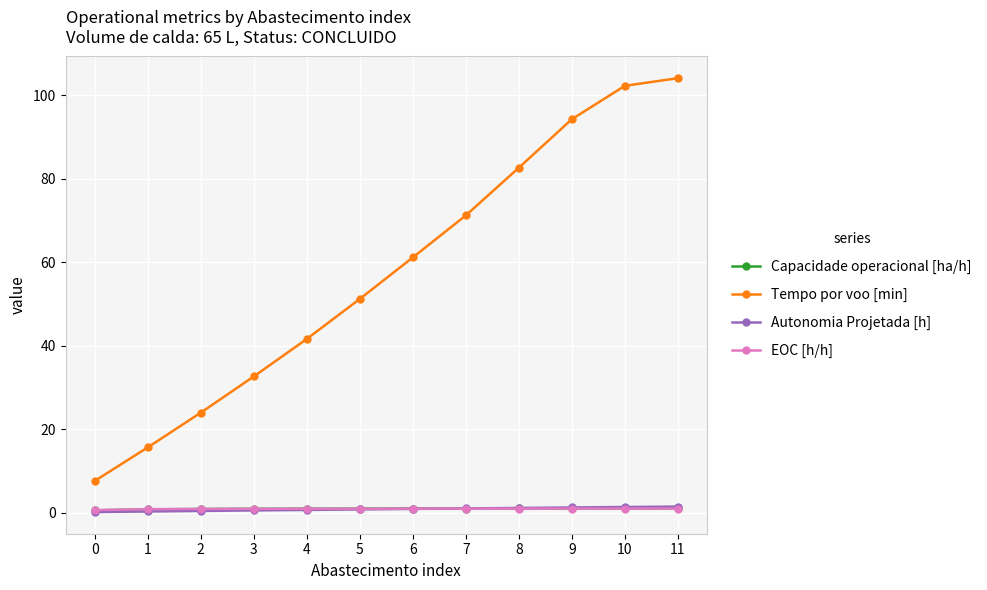

What are all the series names shown in the legend?

Capacidade operacional [ha/h], Tempo por voo [min], Autonomia Projetada [h], EOC [h/h]